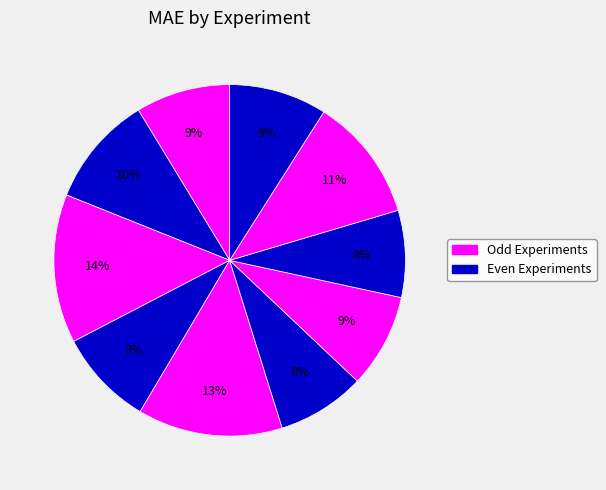

How many slices are in this pie chart?

10